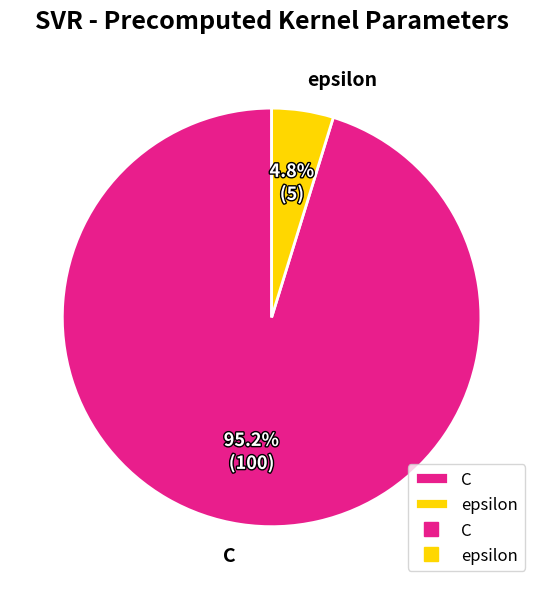

Does C account for over 50% of the chart?

Yes